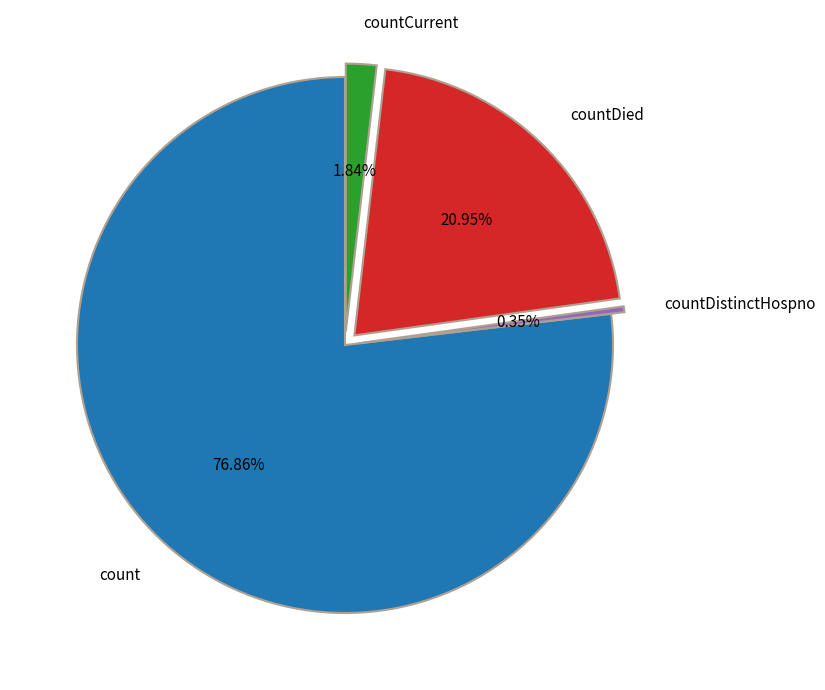

The countCurrent slice represents 2% of the pie. True or false?

True